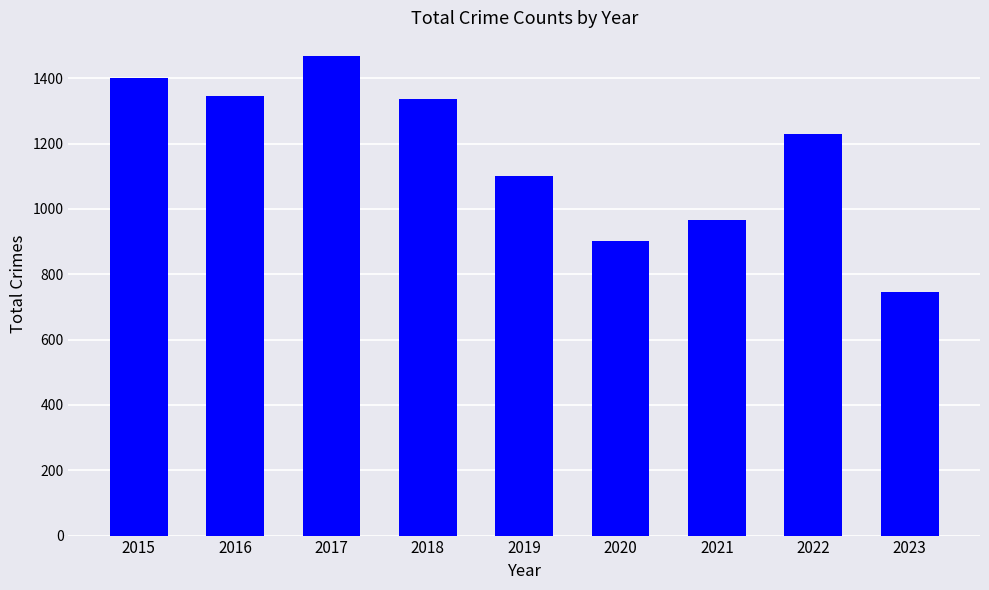

What is the difference between the maximum and minimum values?

720